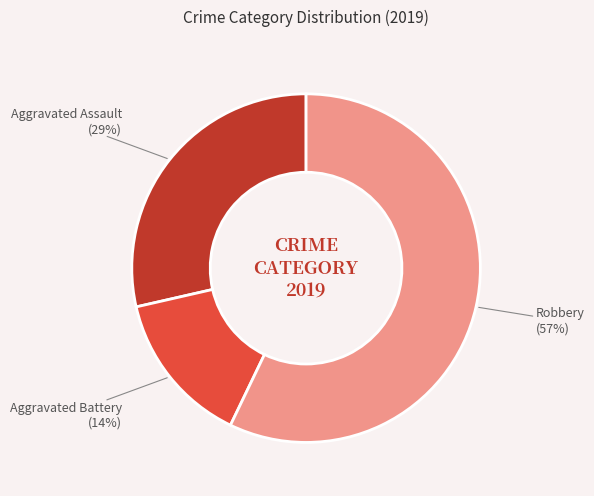

Do Robbery and Aggravated Assault together represent more than half of the pie?

Yes